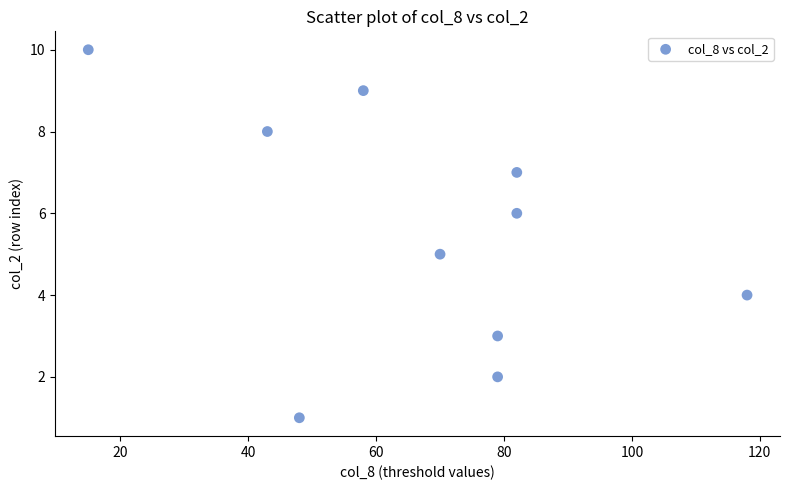

What is the range of Y values (max minus min)?

9